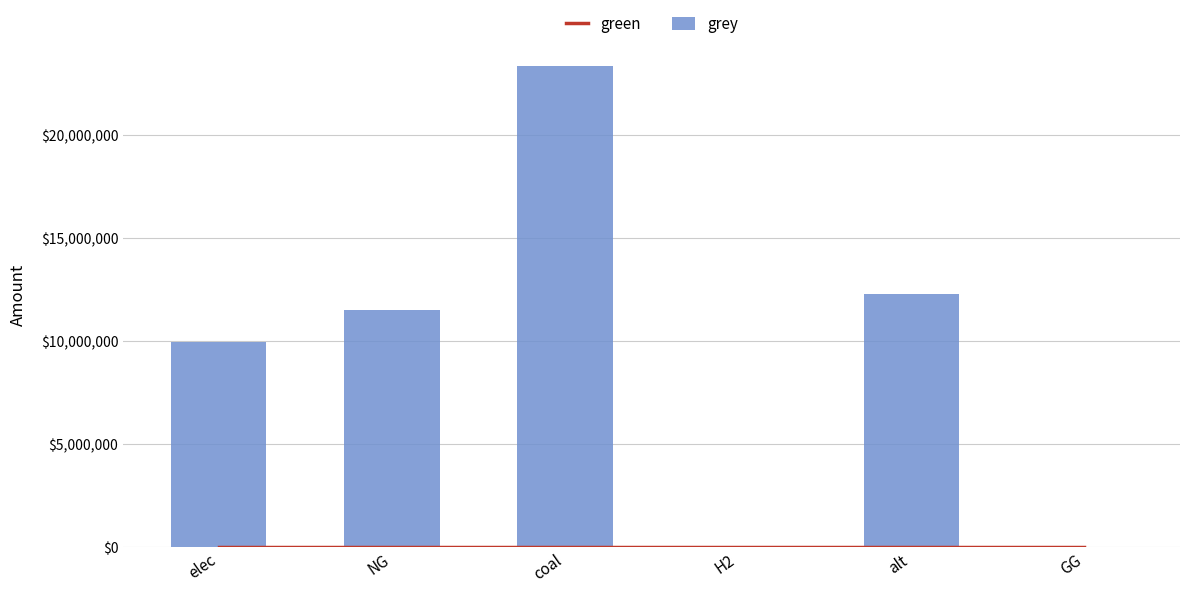

What is the difference between the highest and lowest values at elec?

9928235.0